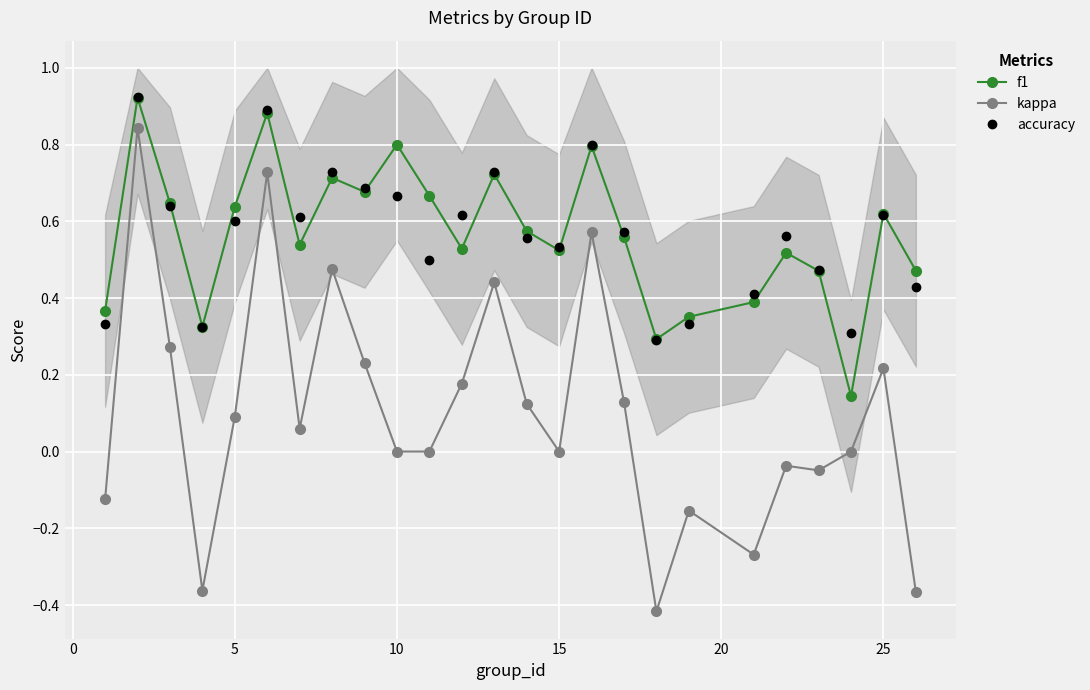

True or false: accuracy and kappa cross at least once.

False